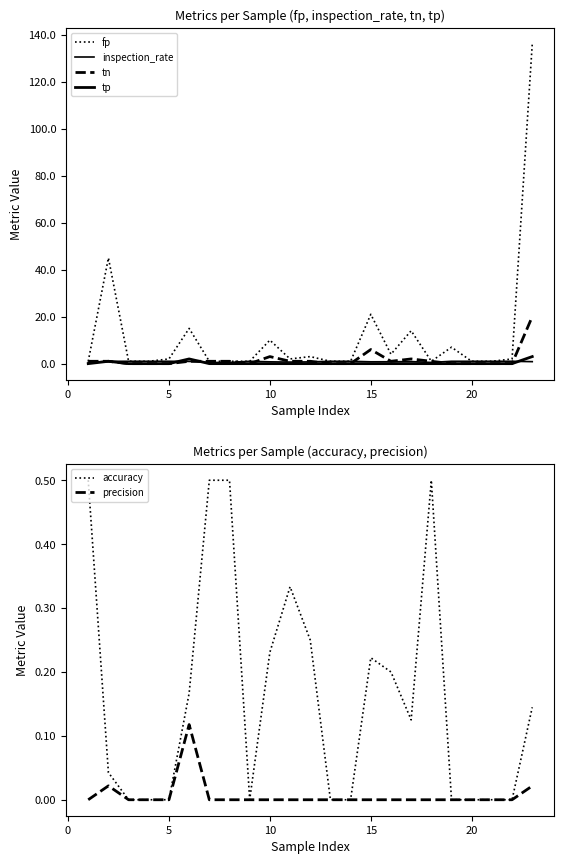

What is the highest value of the tn series?

20.0